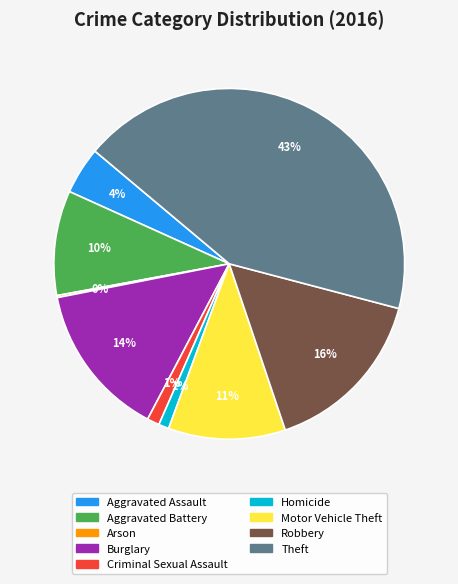

To the nearest percent, what is the difference between the Criminal Sexual Assault and Aggravated Battery slice percentages?

9%